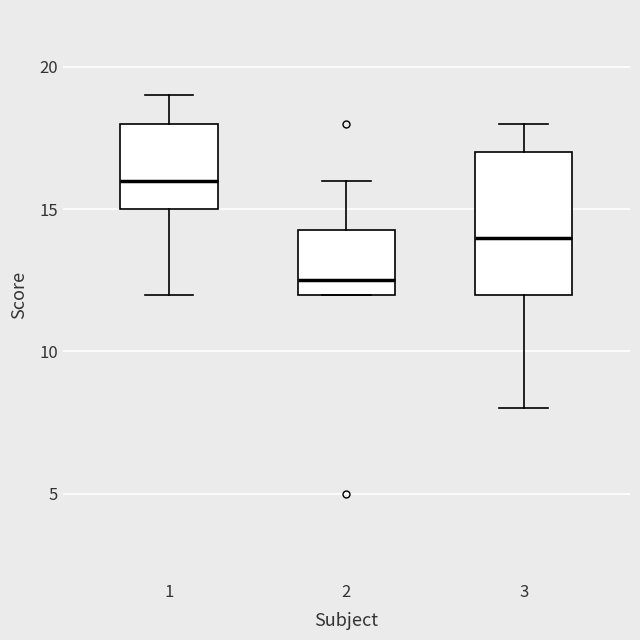

Where does the median line of the box at x = 3 sit on the y-axis? The values are not printed on the chart, so give them approximately, as read against the axis.

14.0